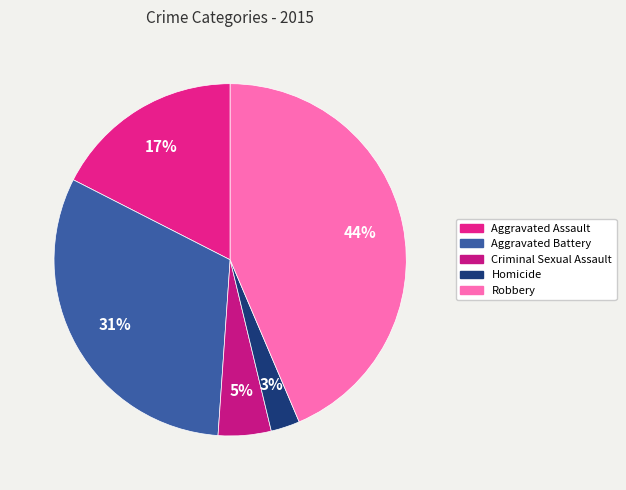

To the nearest percent, what is the average slice percentage?

20%